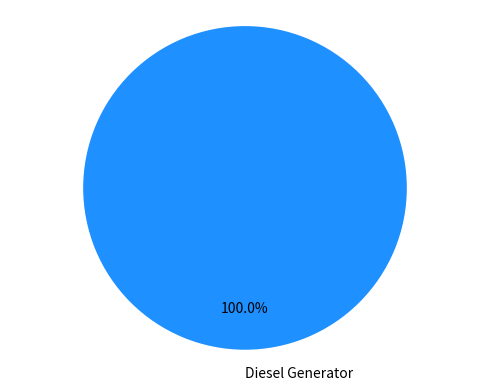

Is there a majority slice in this chart?

Yes